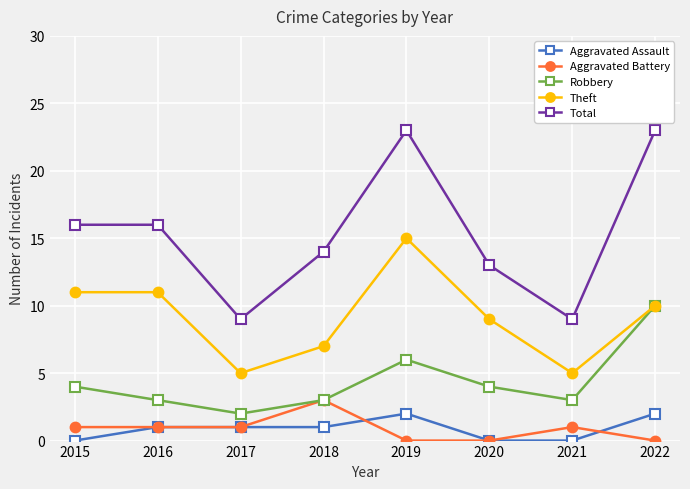

At 2019, list the series in order from largest to smallest.

Total, Theft, Robbery, Aggravated Assault, Aggravated Battery